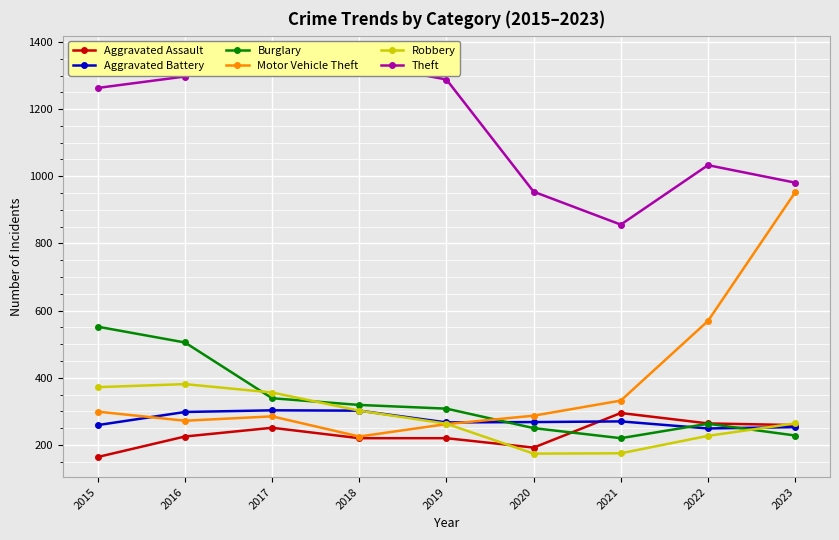

The Aggravated Battery series shows 270 at 2021. True or false?

True